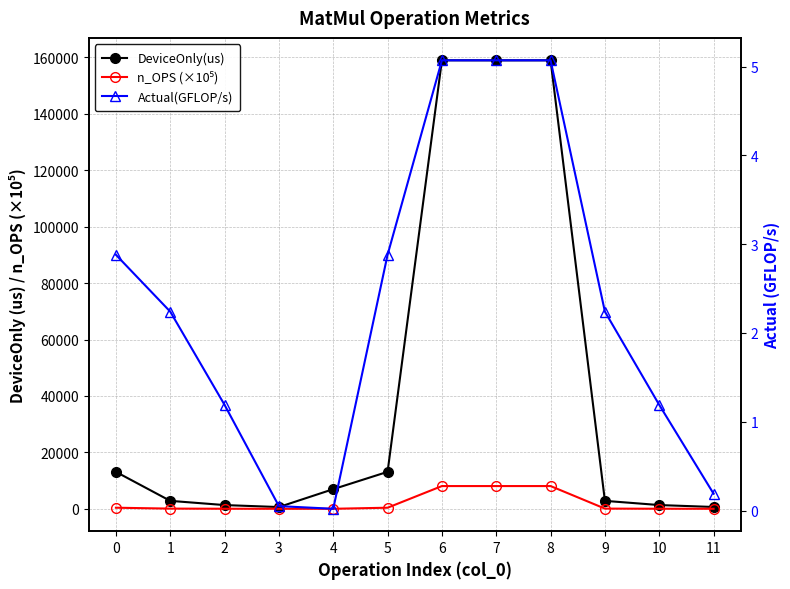

How many interior local valleys does the n_OPS (×10⁵) series have?

1